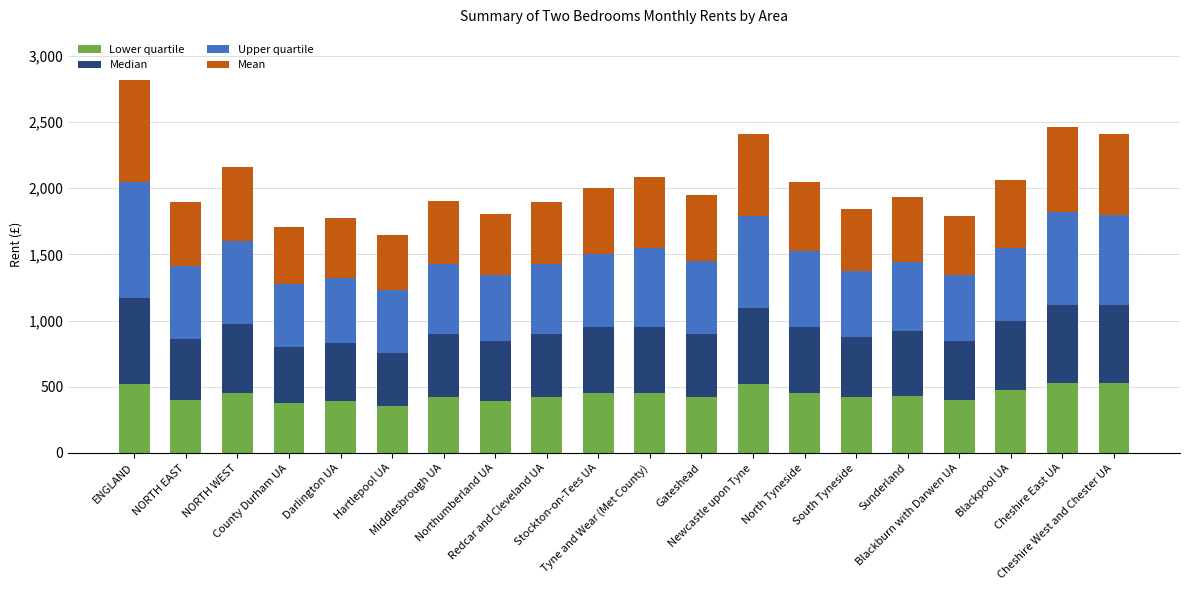

What is the sum of all Lower quartile values?

8816